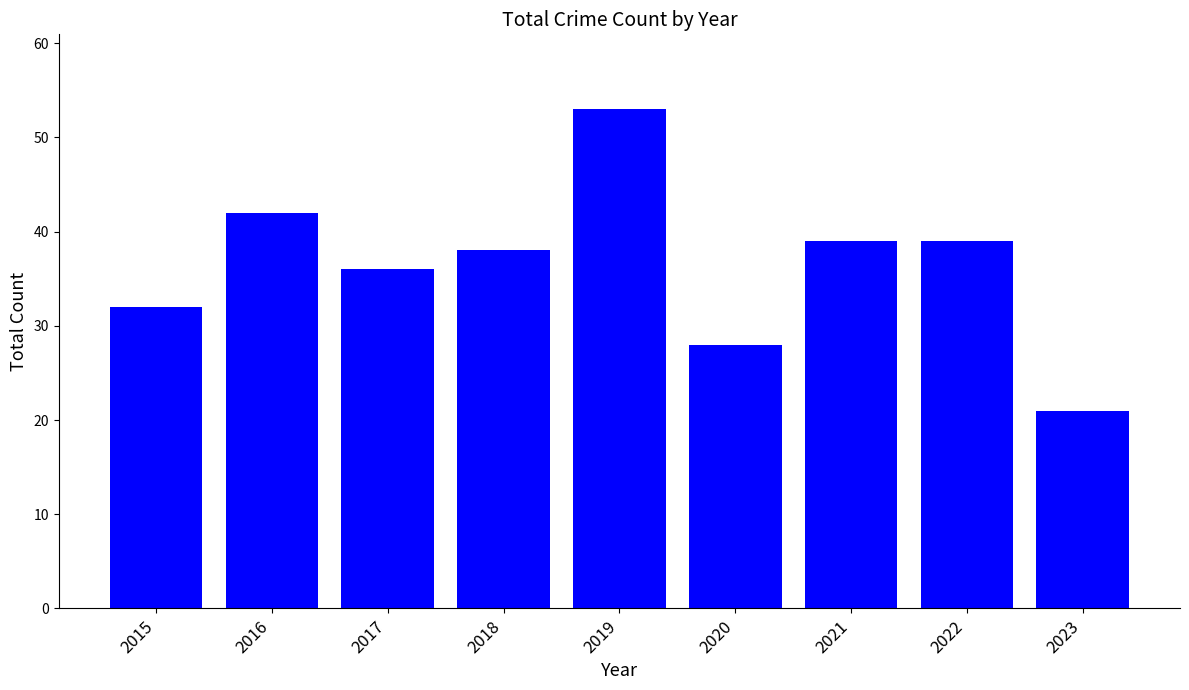

What value does the data have at 2021, to the nearest 5?

40